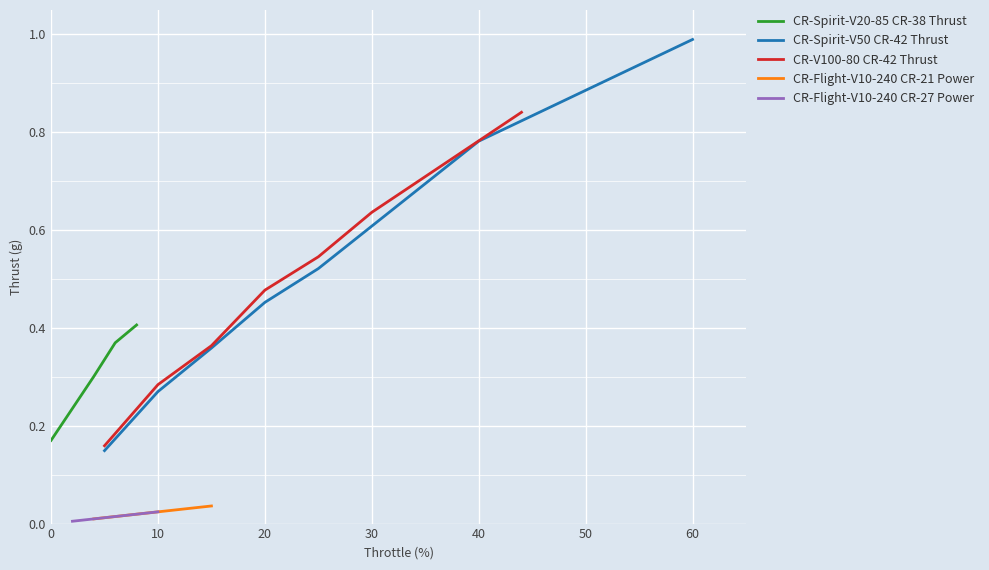

How many lines are shown in the chart?

5